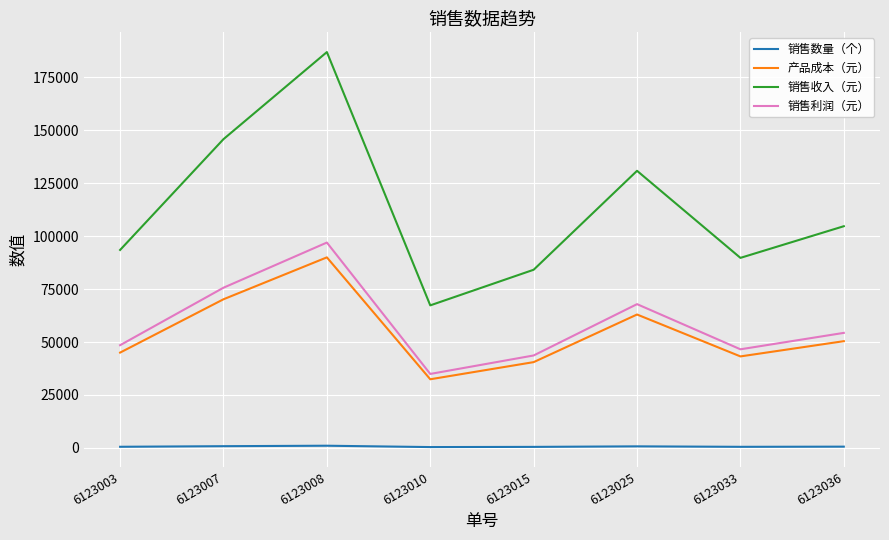

Which series has the widest spread of values?

销售收入（元）